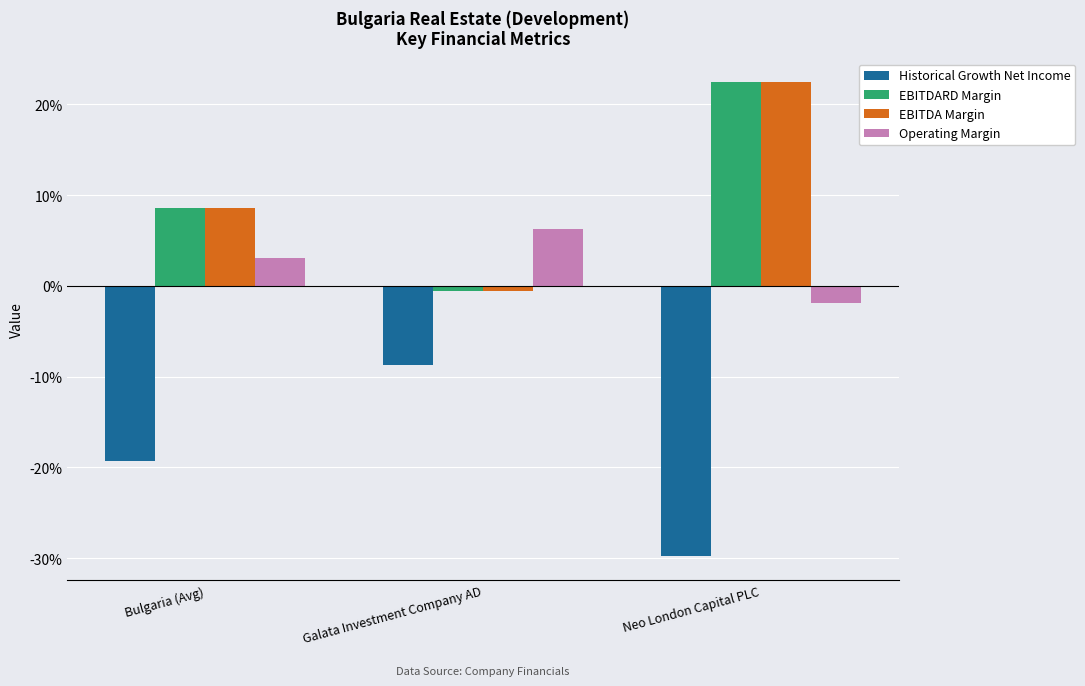

Which label corresponds to the largest value in the chart?

Neo London Capital PLC